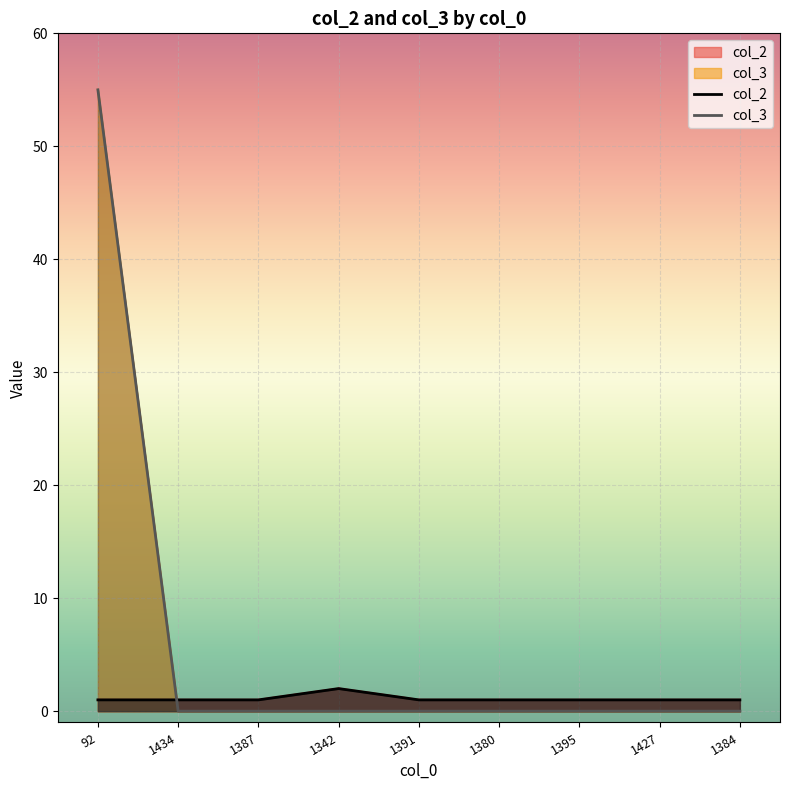

How many series are shown in this chart?

2